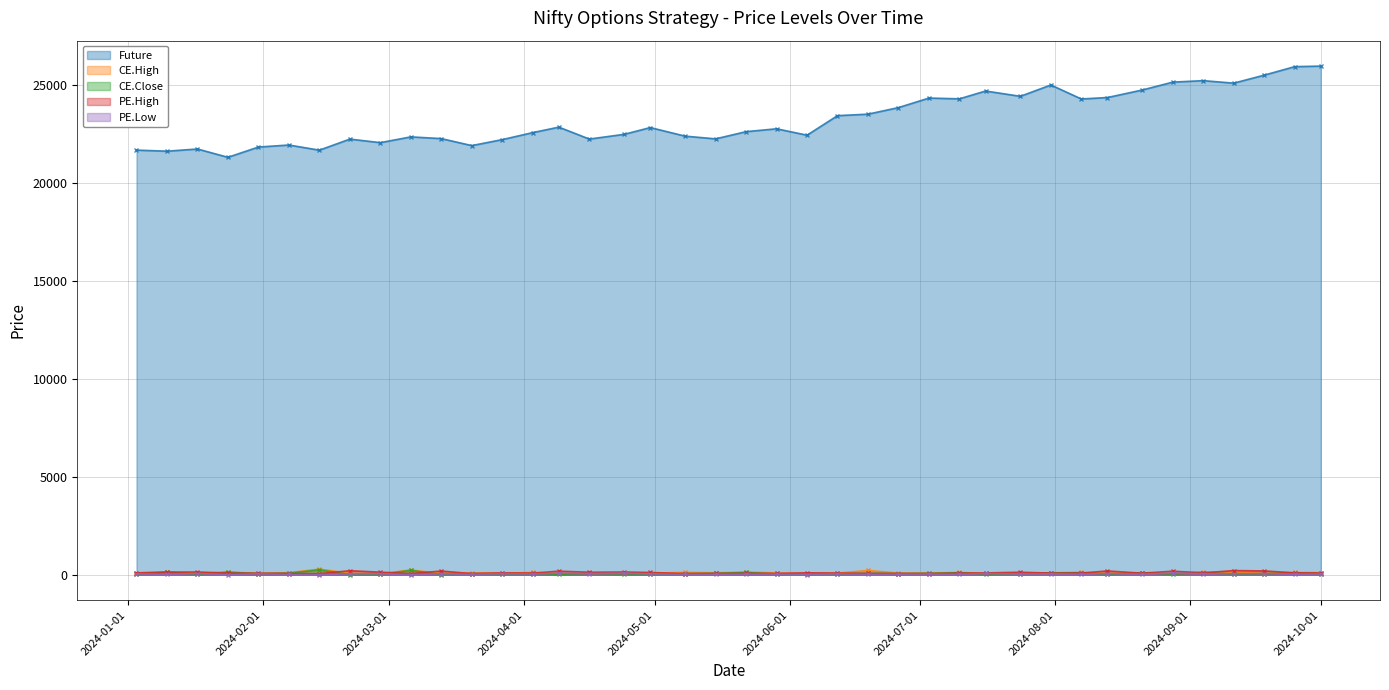

What is the label of the 11th point from the right?

2024-07-24